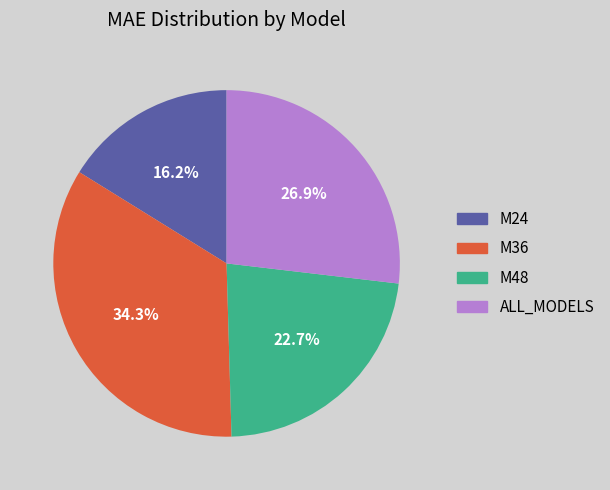

Does M24 represent more than half of the total?

No